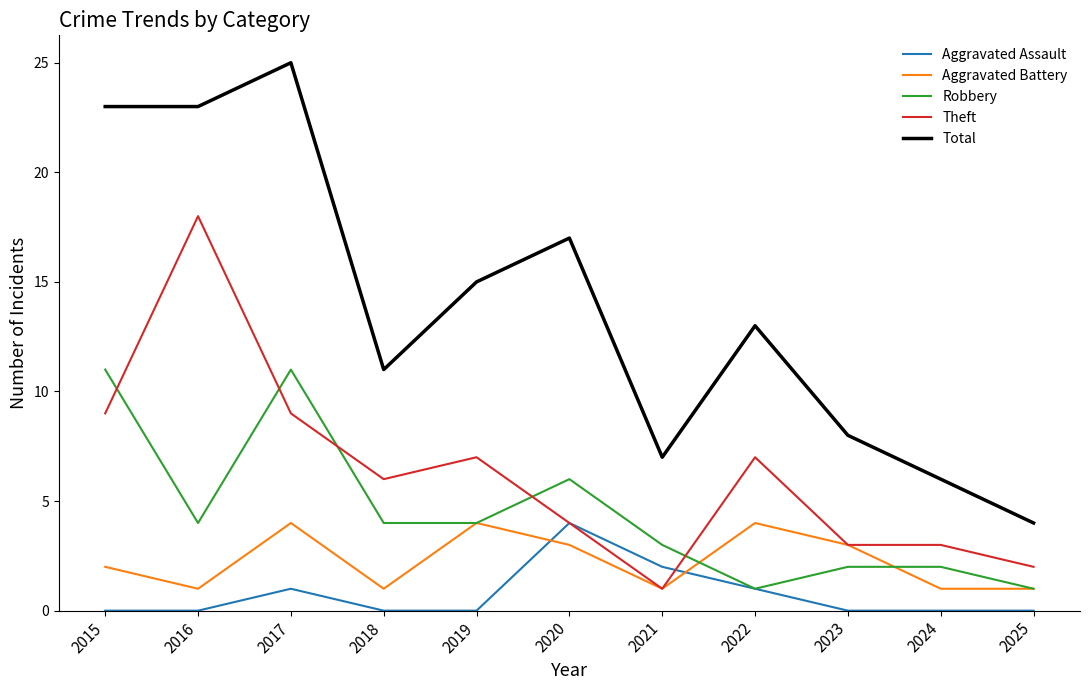

Is it true that Total equals 25 at 2017?

True